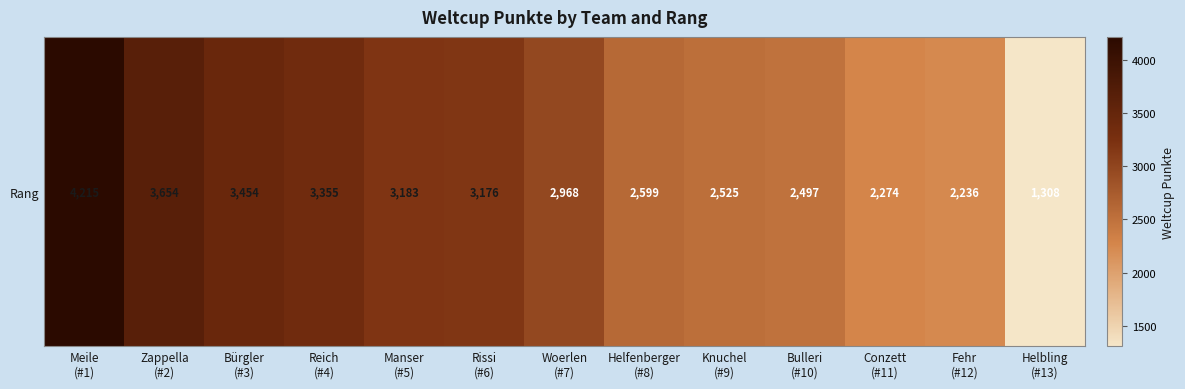

Reading right to left, transcribe all the data shown in this chart.

Helbling
(#13)=1308	Fehr
(#12)=2236	Conzett
(#11)=2274	Bulleri
(#10)=2497	Knuchel
(#9)=2525	Helfenberger
(#8)=2599	Woerlen
(#7)=2968	Rissi
(#6)=3176	Manser
(#5)=3183	Reich
(#4)=3355	Bürgler
(#3)=3454	Zappella
(#2)=3654	Meile
(#1)=4215